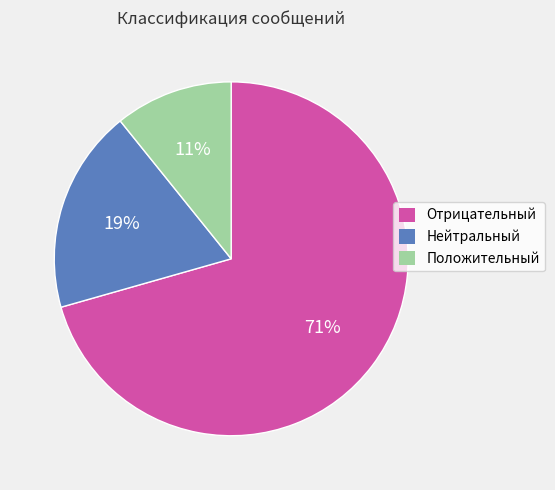

To the nearest percent, what is the combined percentage of Отрицательный and Нейтральный?

89%